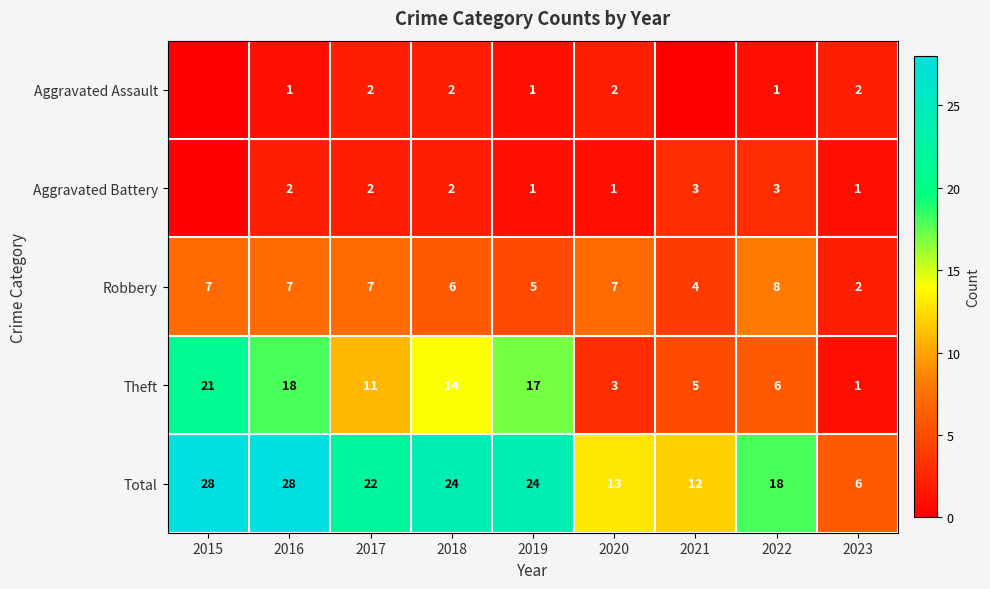

The Aggravated Battery series shows 3 at 2017. True or false?

False